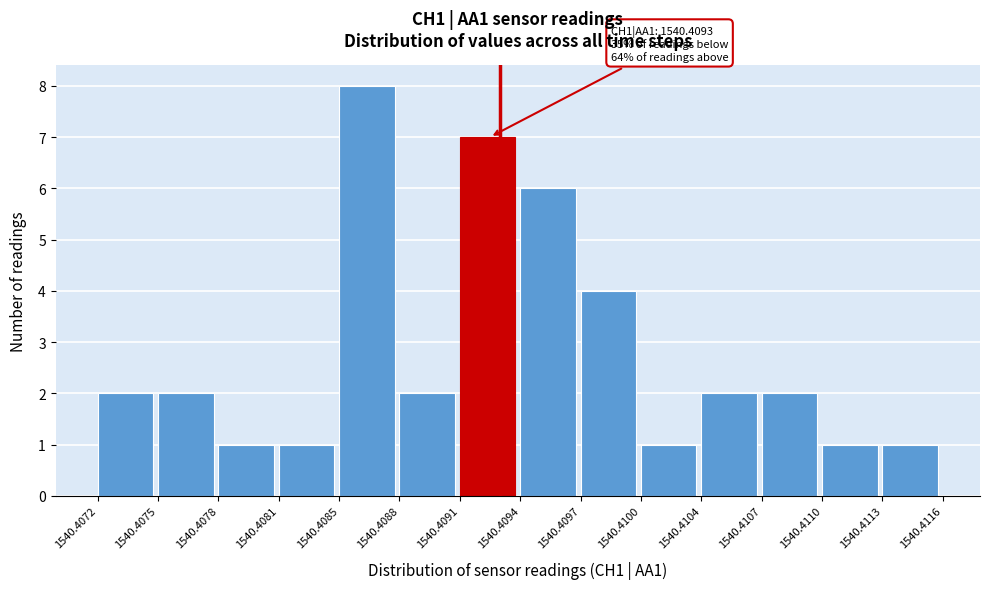

Over which range of the x-axis is the bar tallest?

1540.4085 to 1540.4088